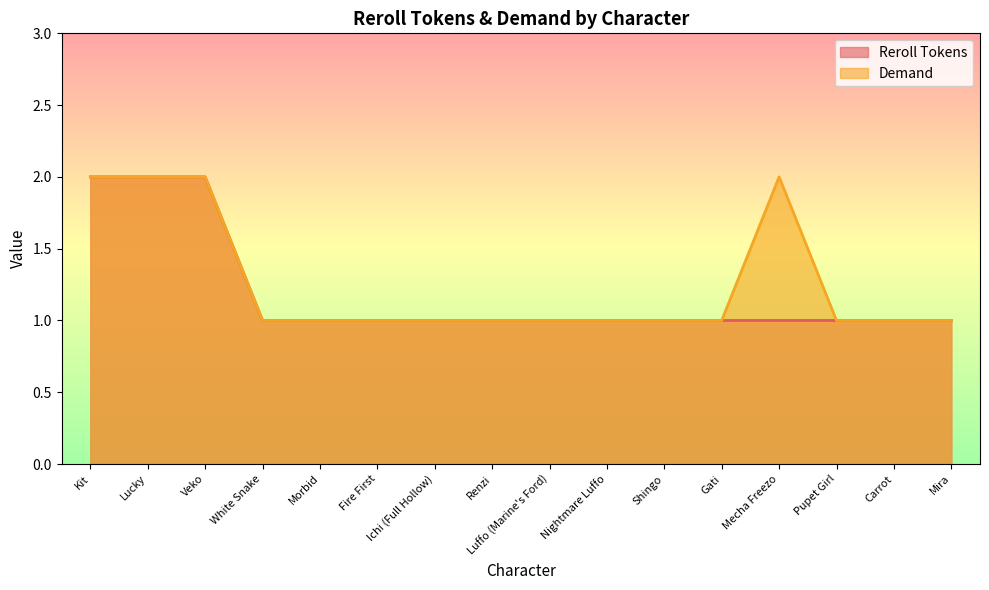

True or false: Demand and Reroll Tokens cross at least once.

False